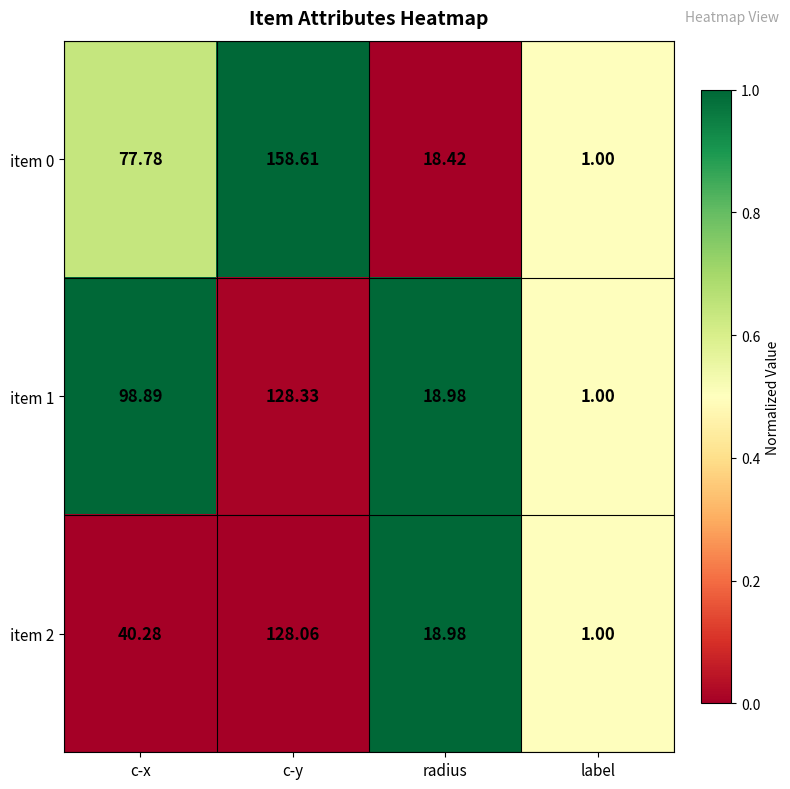

What is the total value across all series at radius?

56.4